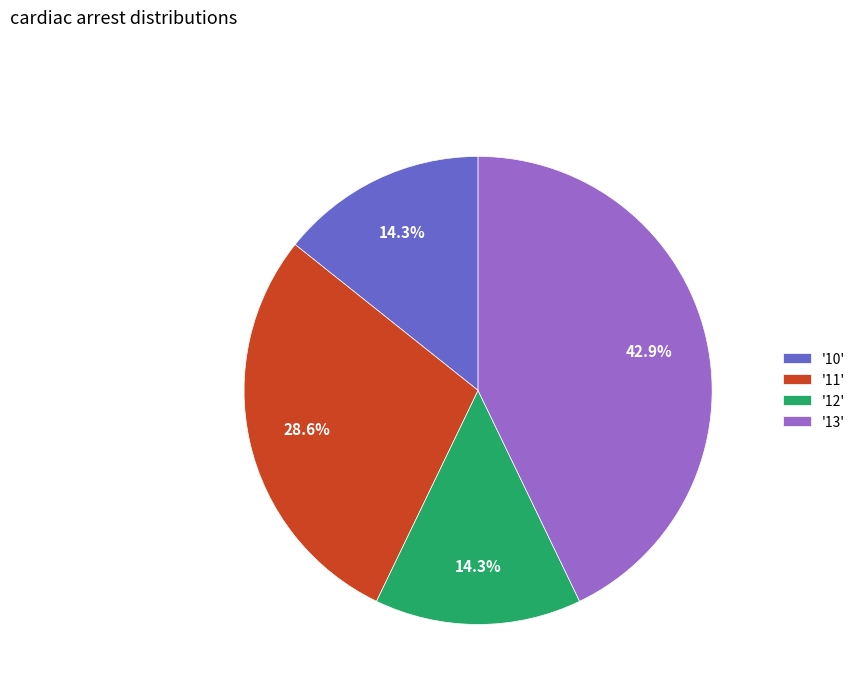

What percentage do '13' and '11' together represent?

71.4%